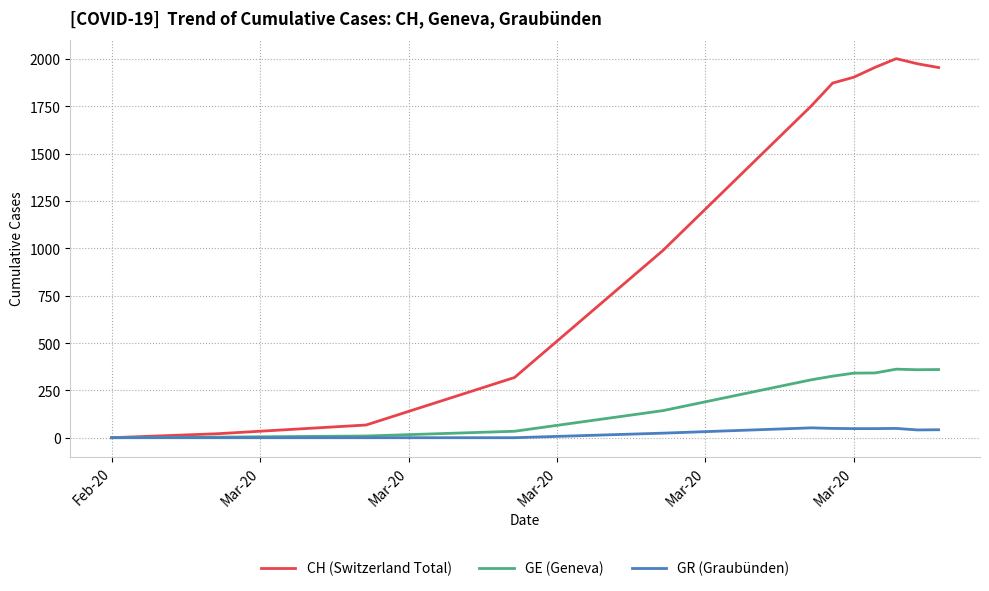

Which series has the largest range (max minus min)?

CH (Switzerland Total)